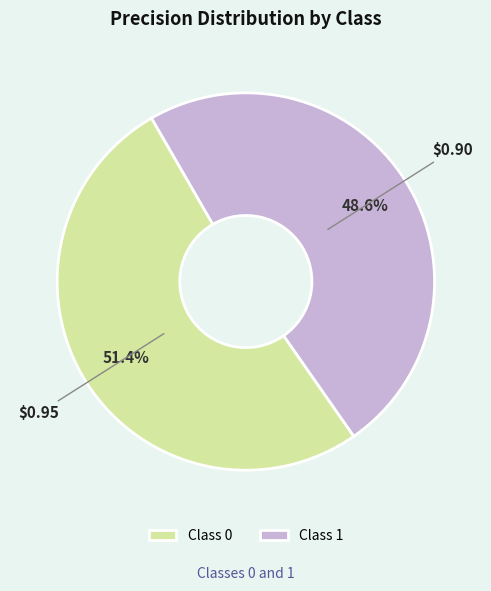

Is there a majority slice in this chart?

Yes